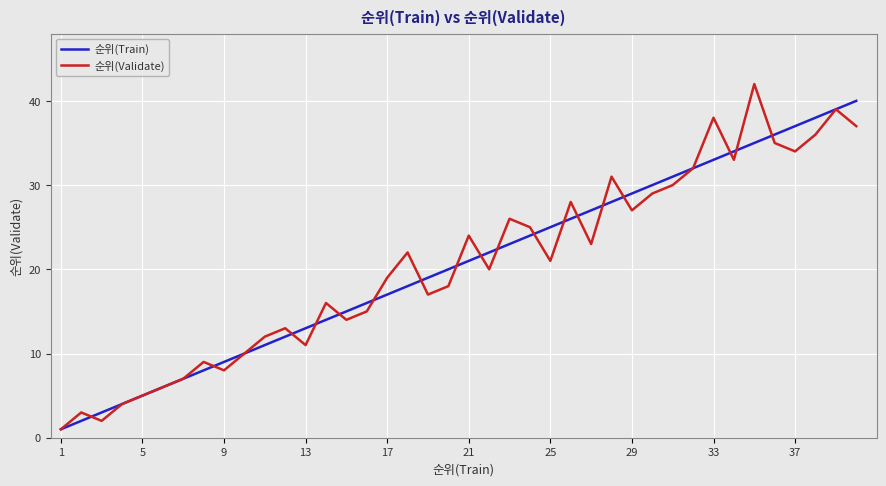

List the series in order of their peak value, highest first.

순위(Validate), 순위(Train)